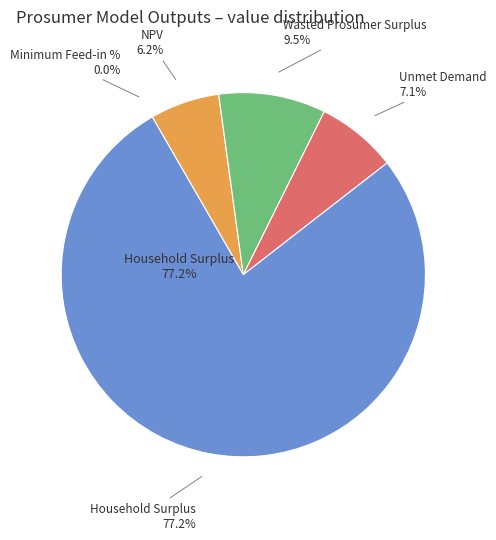

Which slice is the smallest?

Minimum Feed-in %